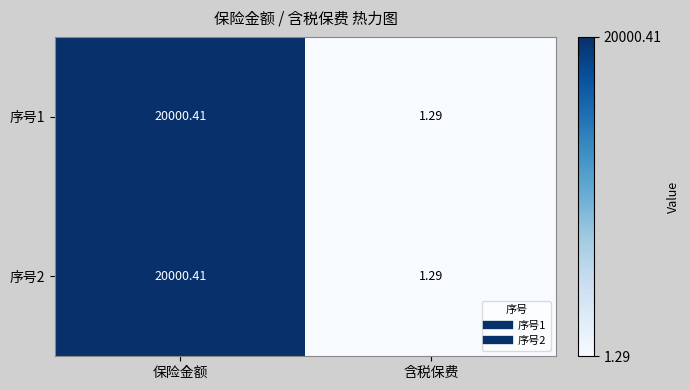

What is the total value across all series at 保险金额?

40000.8